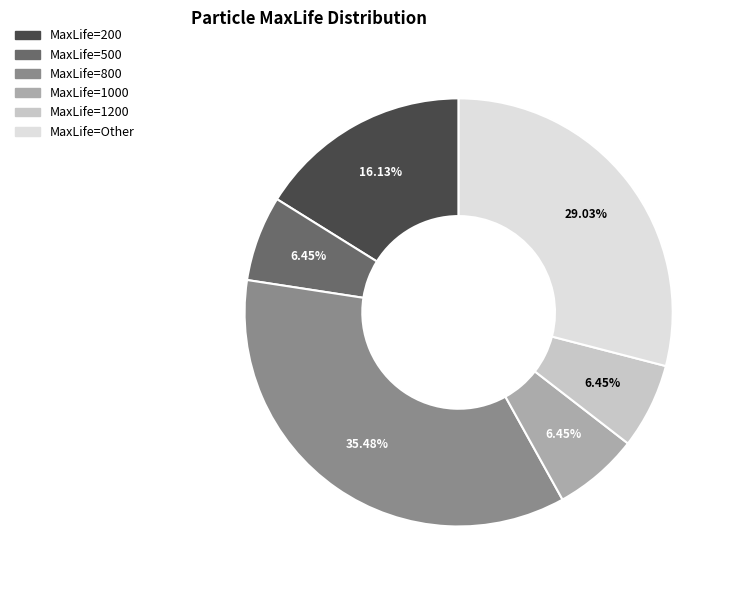

Count the number of slices in the pie.

6